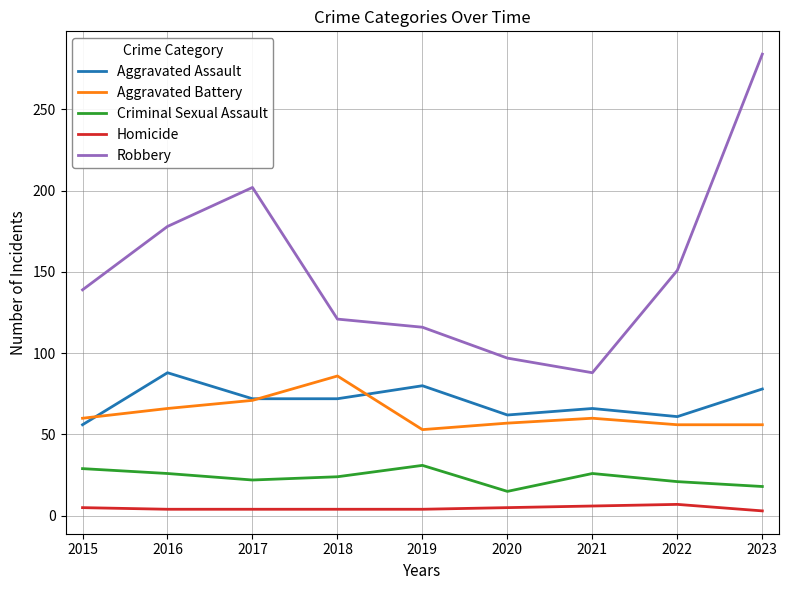

Where is the first local maximum for Aggravated Battery?

2018